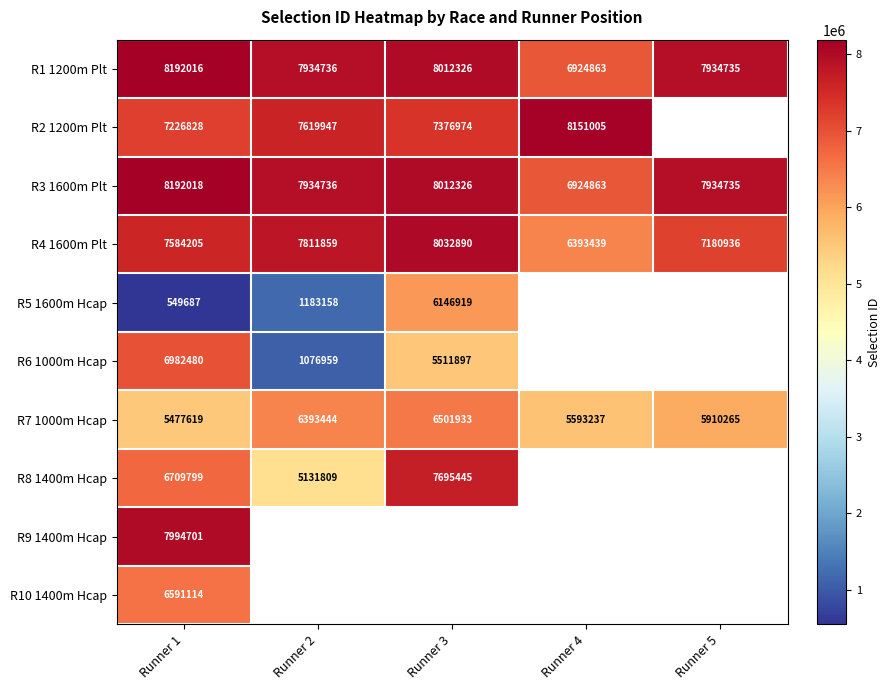

Is it true that R3 1600m Plt equals 14205080 at Runner 1?

False